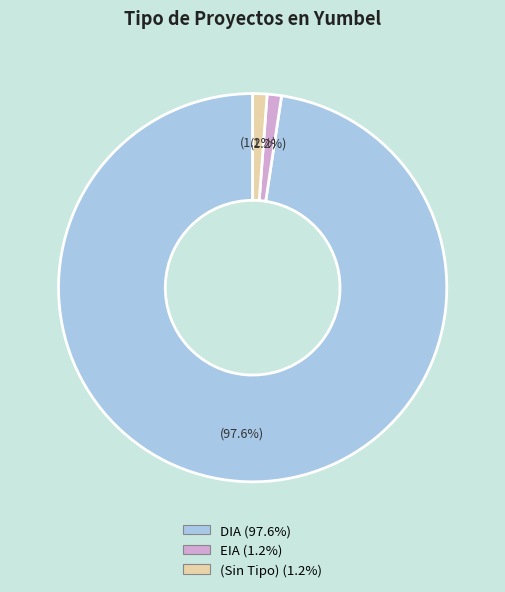

What is the smallest slice in the pie chart?

EIA